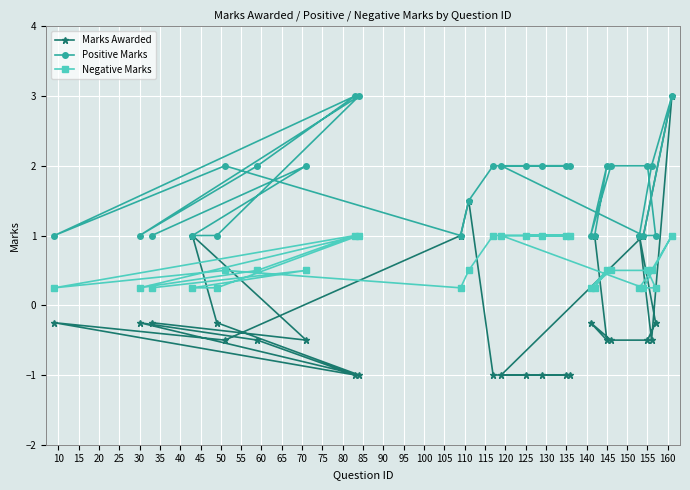

Which series has the widest spread of values?

Marks Awarded